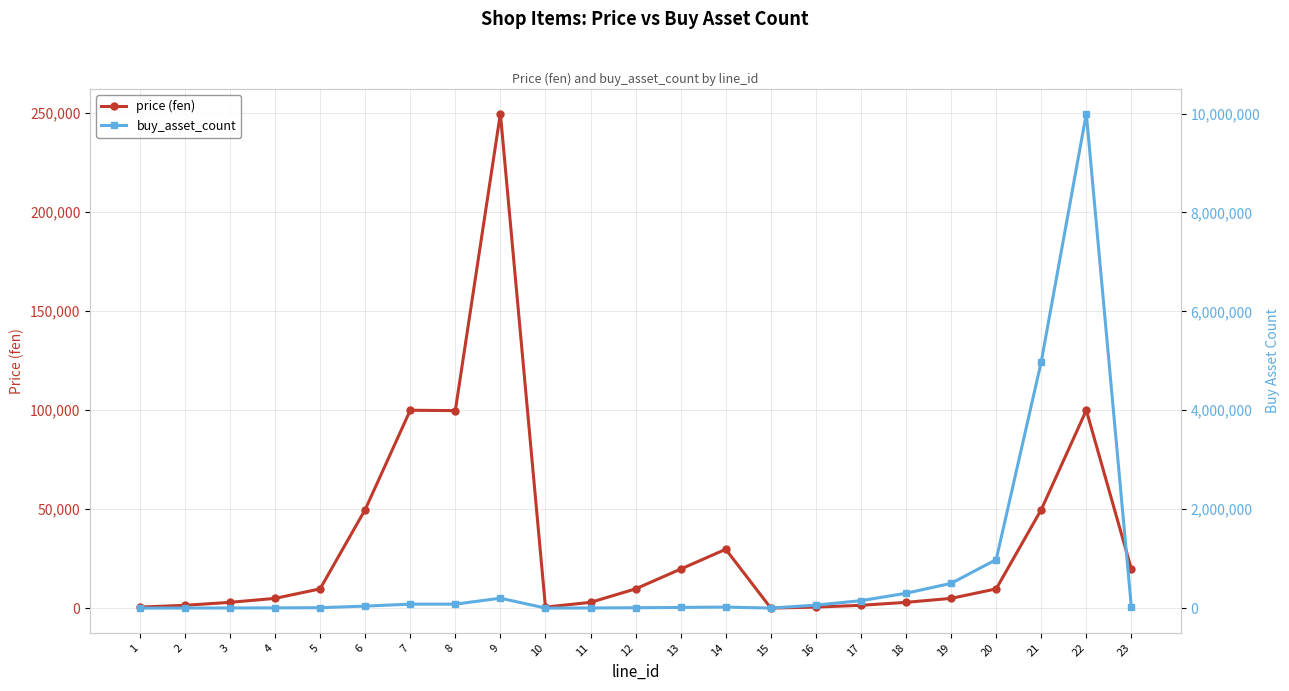

Which series changed the most between 7 and 8?

price (fen)